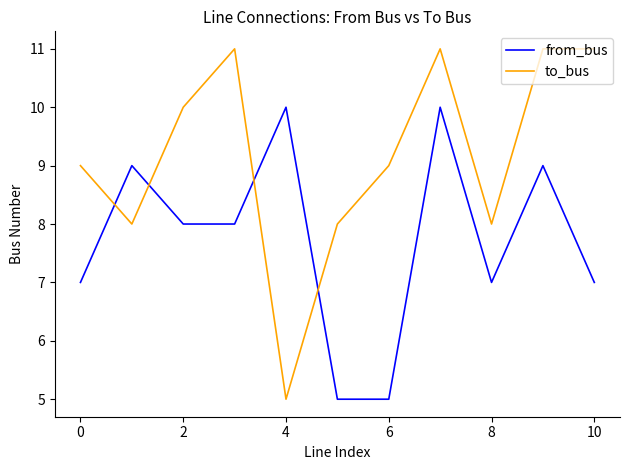

Which series has the widest spread of values?

to_bus